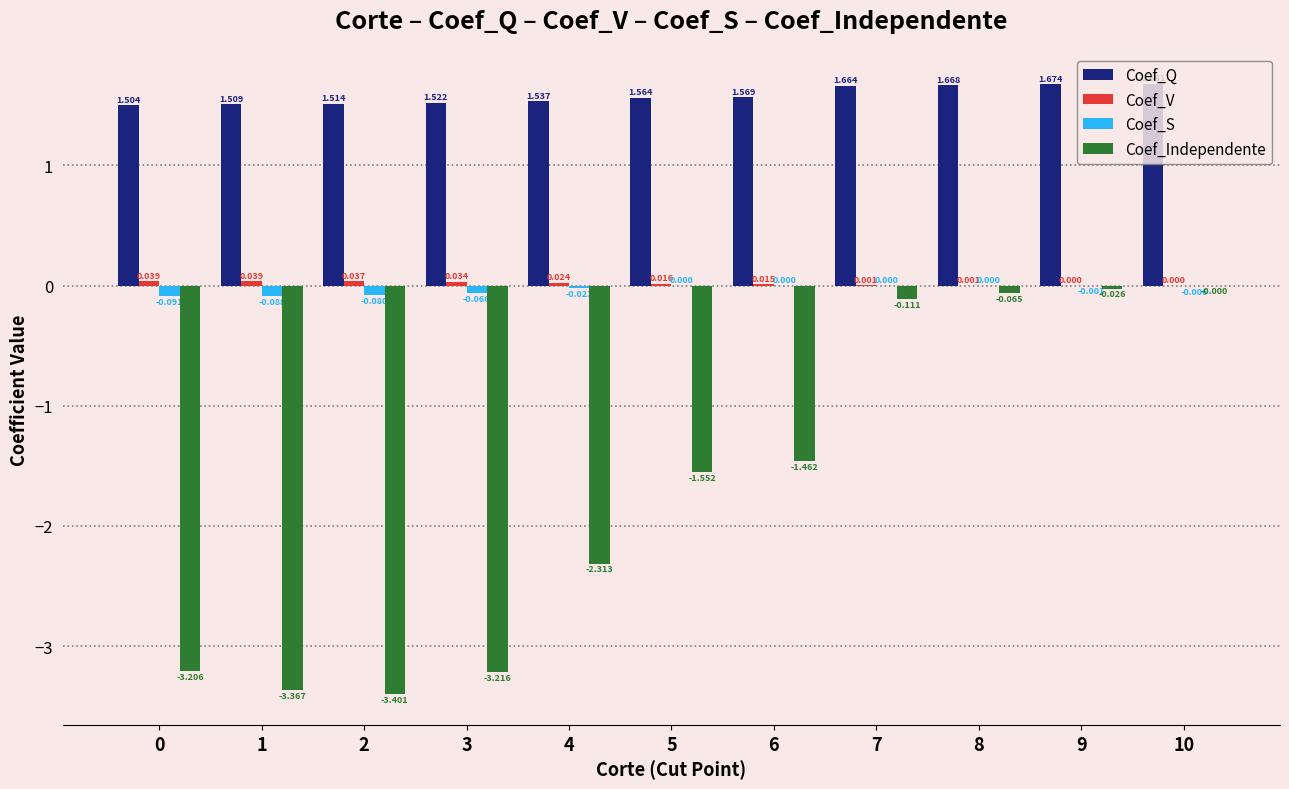

Between 2 and 8, which series saw the biggest shift?

Coef_Independente